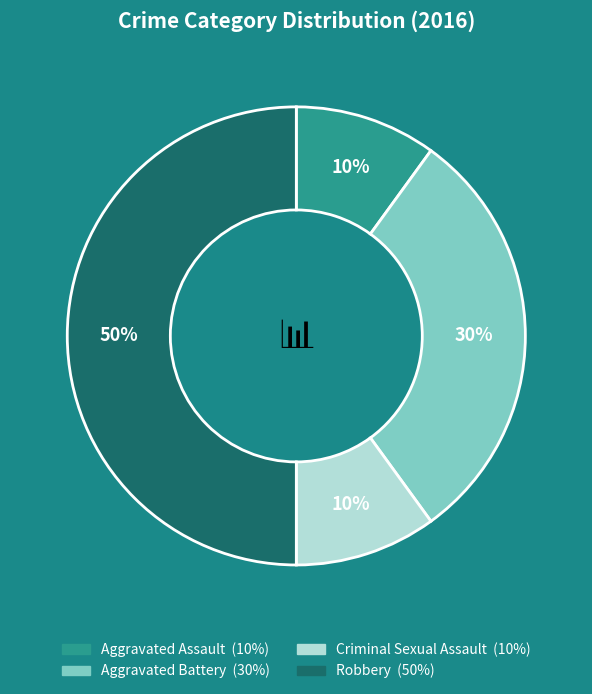

To the nearest percent, what portion does Criminal Sexual Assault represent?

10%